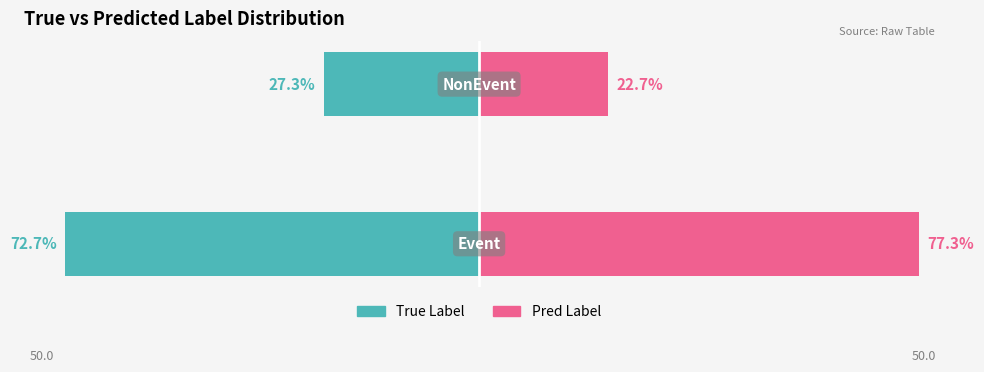

What is the total value across all series at 1?

-4.5